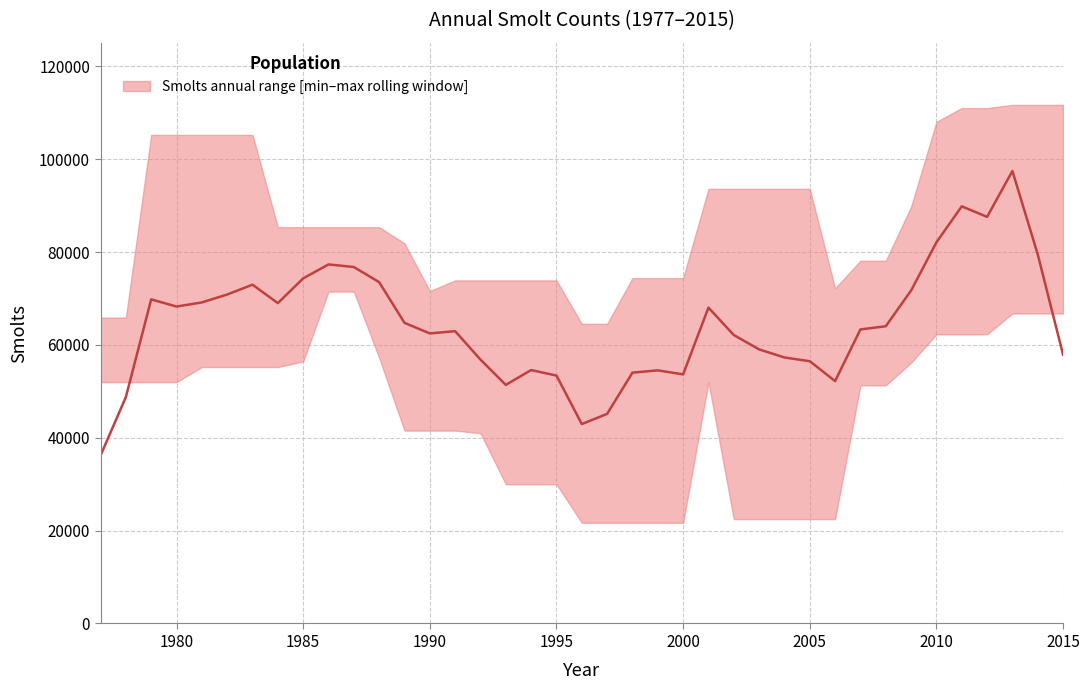

Which has a higher value, 1990 or 2011?

2011